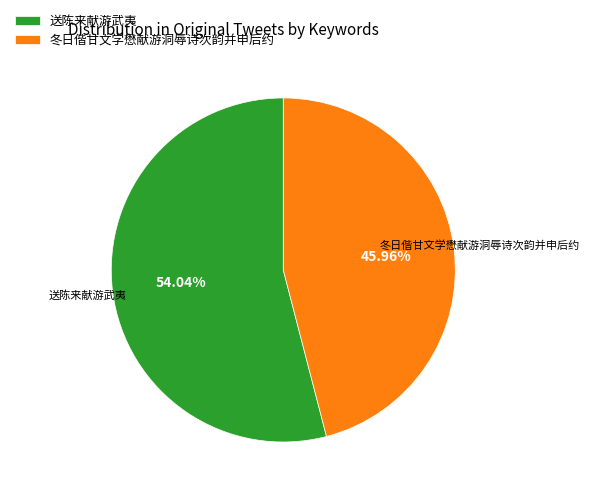

How many segments does this pie chart have?

2